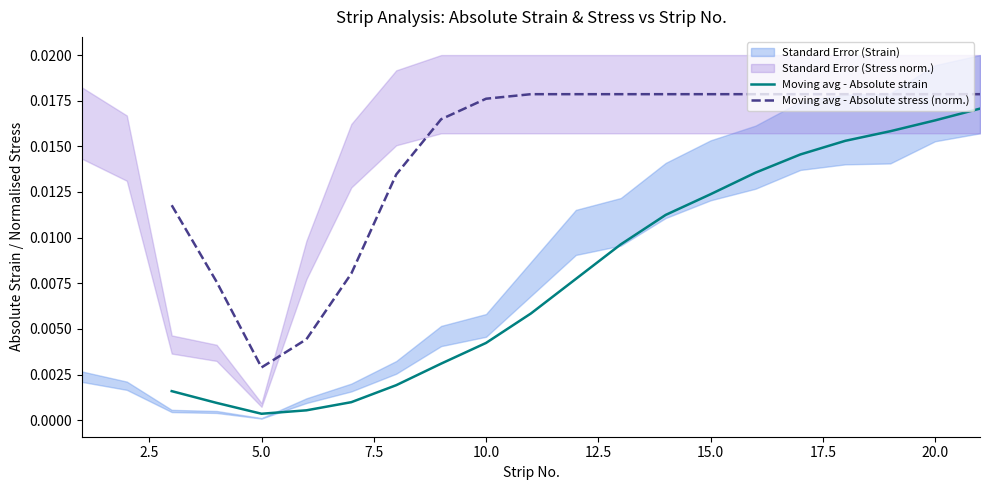

How many data points in Moving avg - Absolute stress (norm.) are above 0?

19